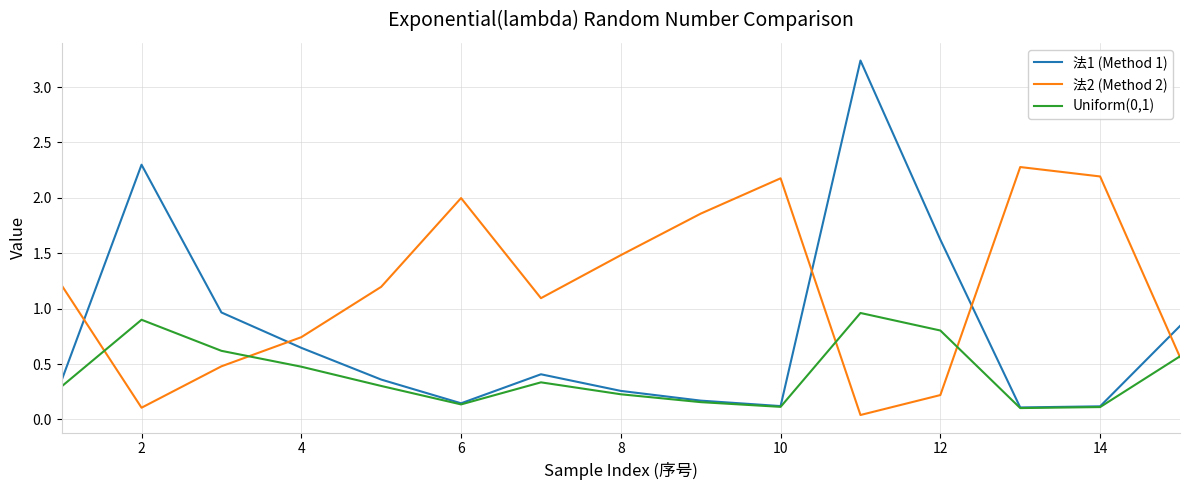

True or false: 法1 (Method 1) and 法2 (Method 2) intersect in this chart.

True